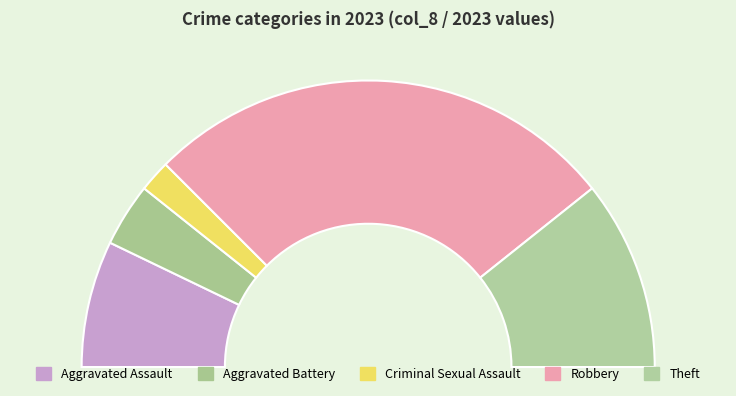

To the nearest percent, what is the average slice percentage?

20%